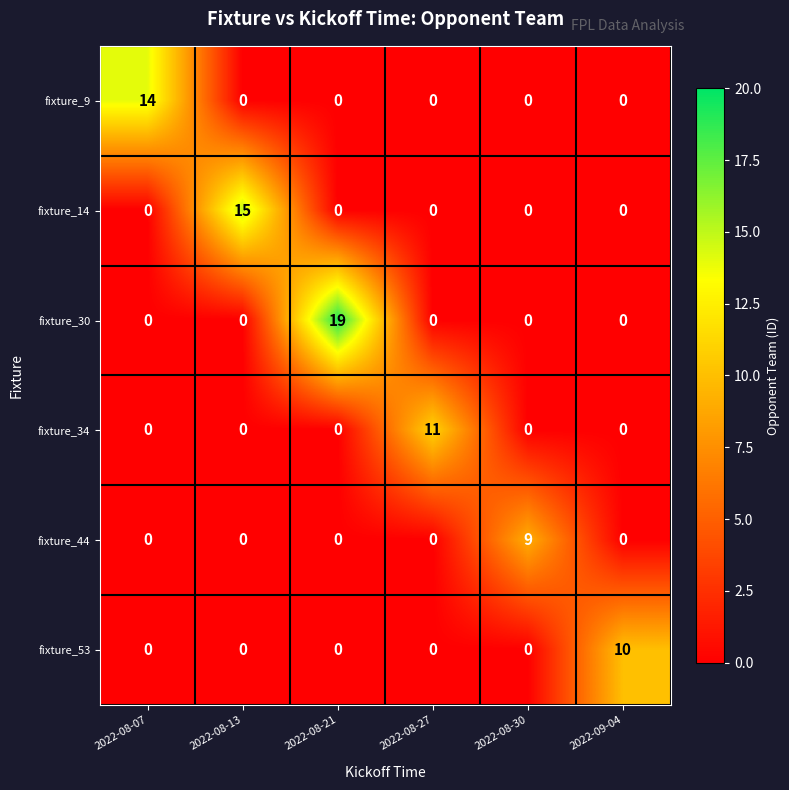

Which series changed the most between 2022-08-27 and 2022-09-04?

fixture_34